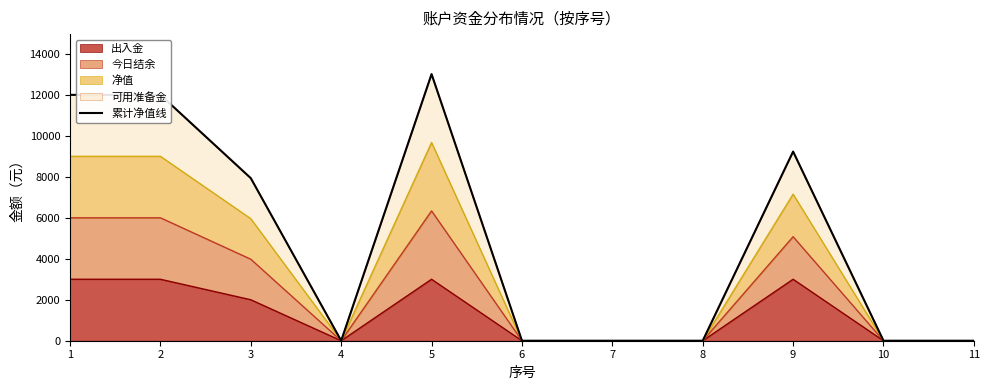

Reading right to left, list all the values displayed in this chart.

0.0	0.0	9232.7	0.0	0.0	0.0	13013.0	0.0	7933.2	12000.0	12000.0